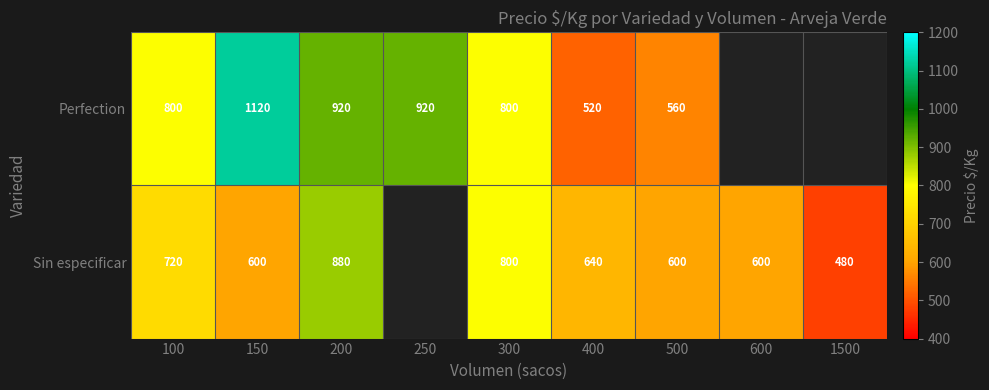

What is the sum of the Perfection values at 300 and 400?

1320